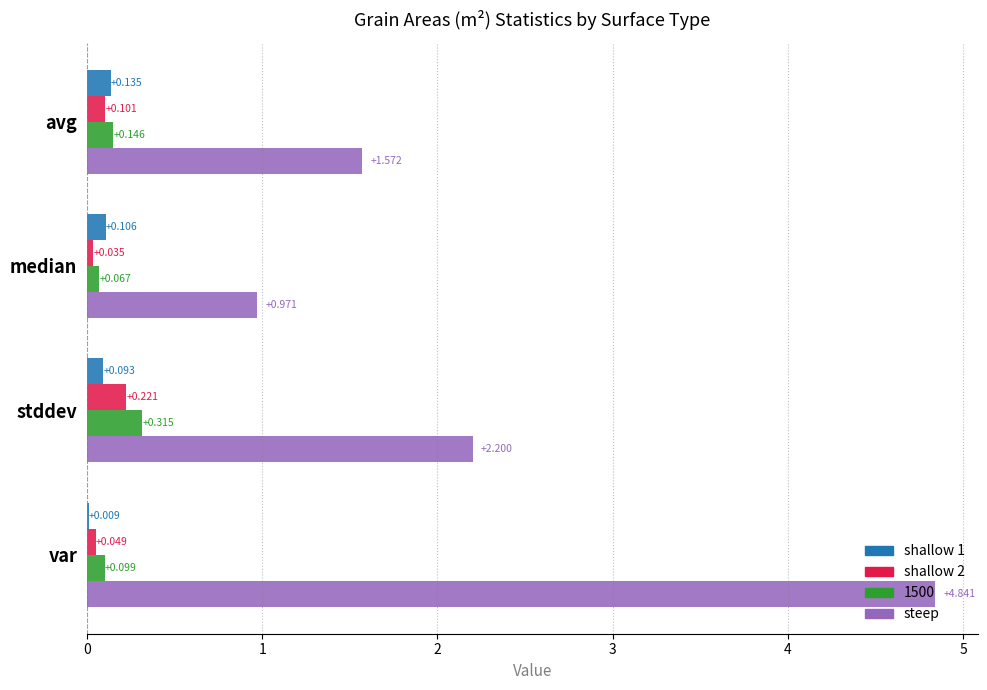

Which series has the largest total across all categories?

steep